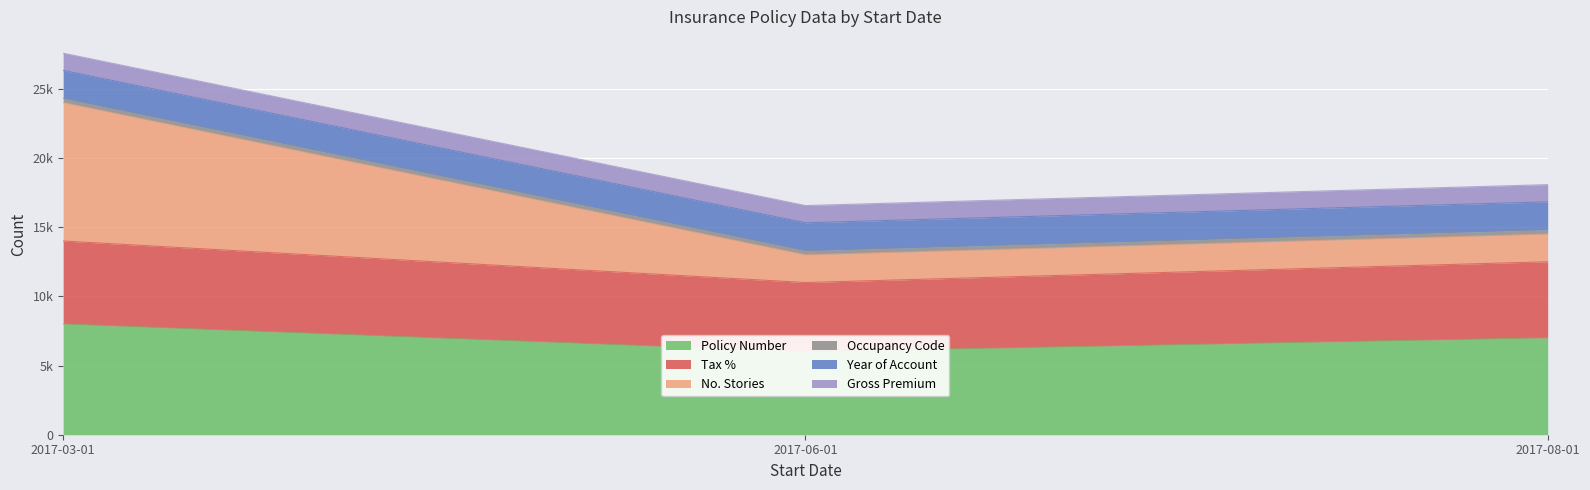

What is the label of the 3rd point from the right?

2017-03-01